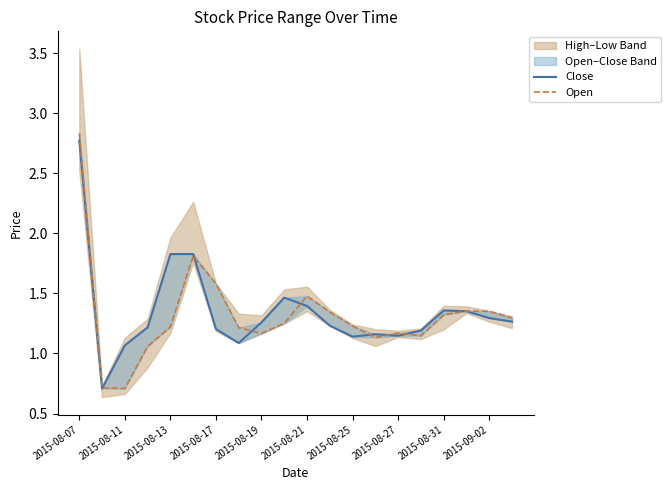

Reading left to right, transcribe all the data shown in this chart.

Close: 2.8	0.7	1.1	1.2	1.8	1.8	1.2	1.1	1.3	1.5	1.4	1.2	1.1	1.2	1.1	1.2	1.4	1.4	1.3	1.3
Open: 2.8	0.7	0.7	1.1	1.2	1.8	1.6	1.2	1.2	1.3	1.5	1.3	1.2	1.1	1.2	1.1	1.3	1.4	1.4	1.3